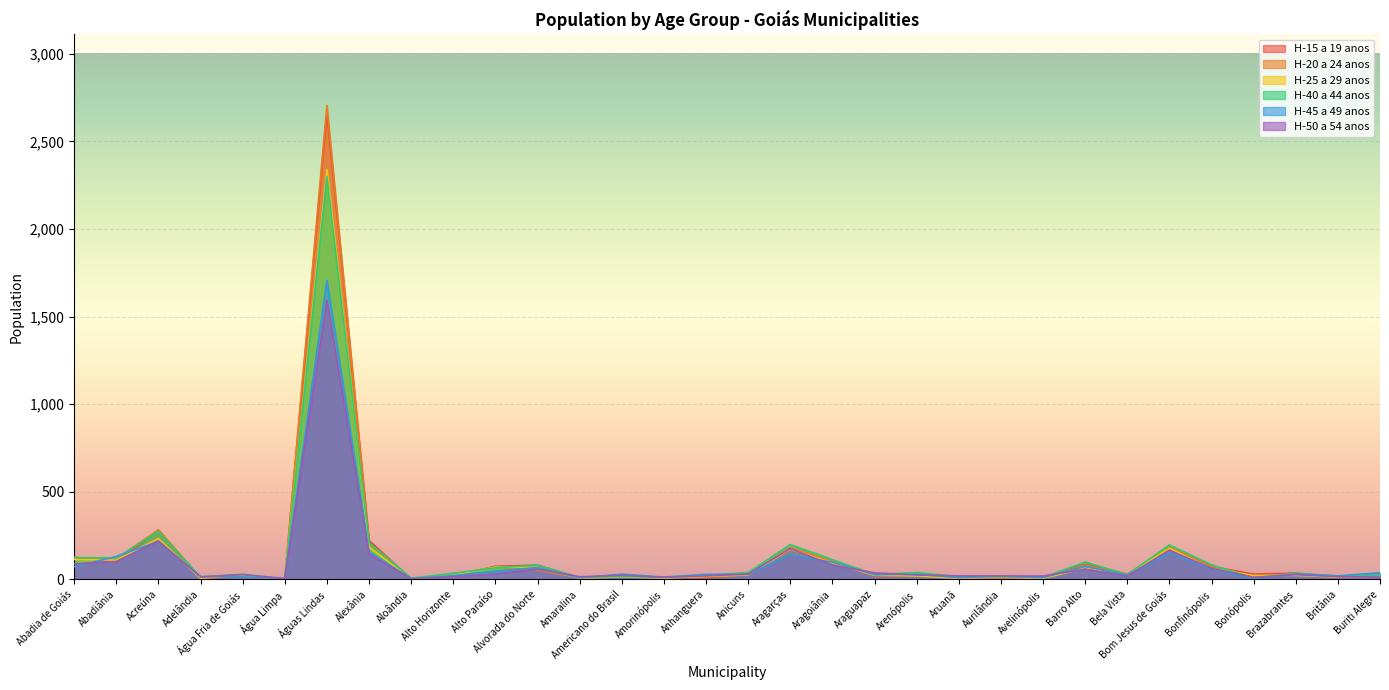

How many lines are shown in the chart?

6